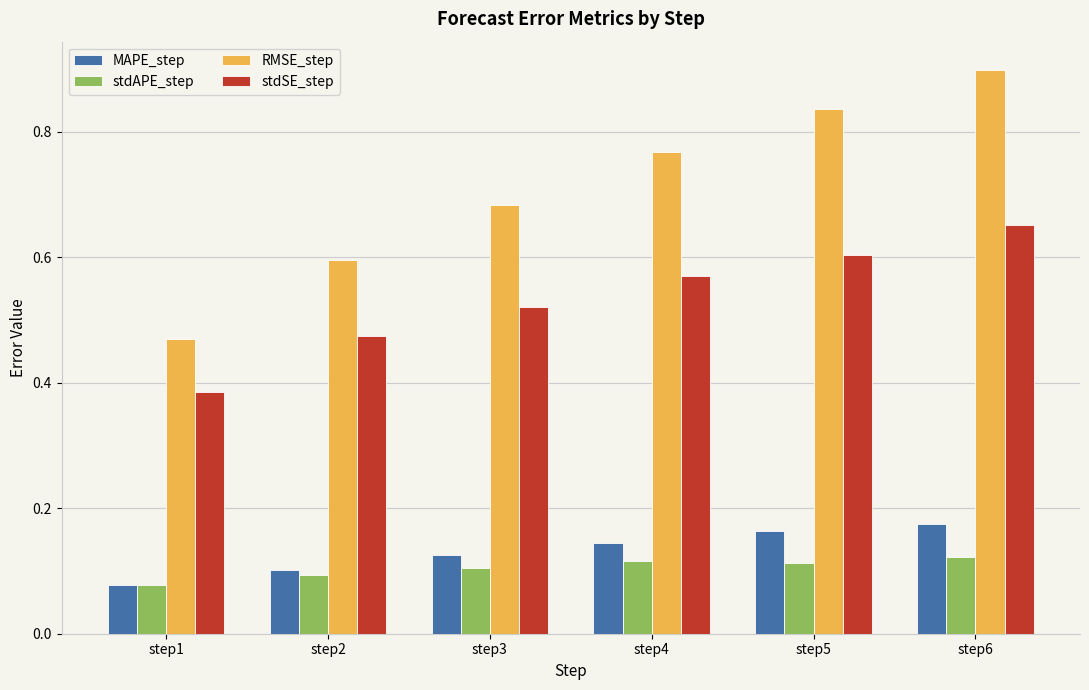

The value of MAPE_step at step2 is 0.1. True or false?

True